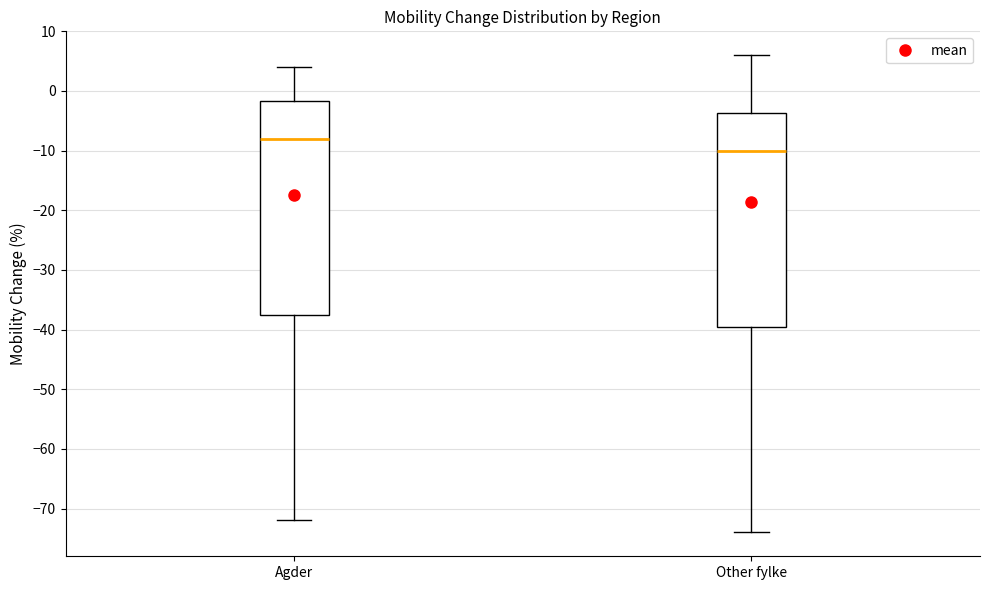

Which box has the lowest median line?

Other fylke